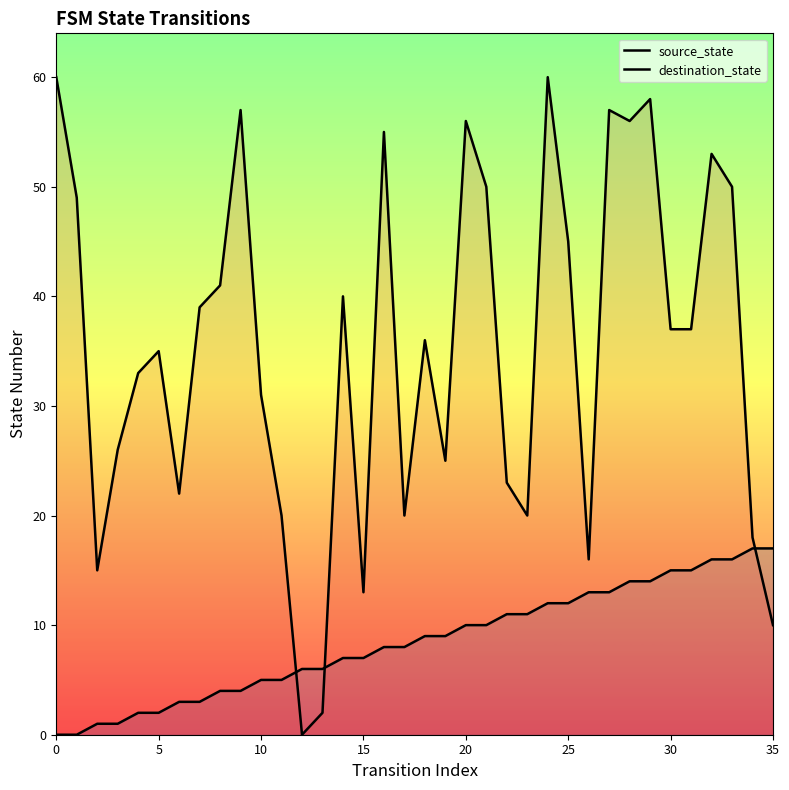

At which label does destination_state reach its minimum?

12